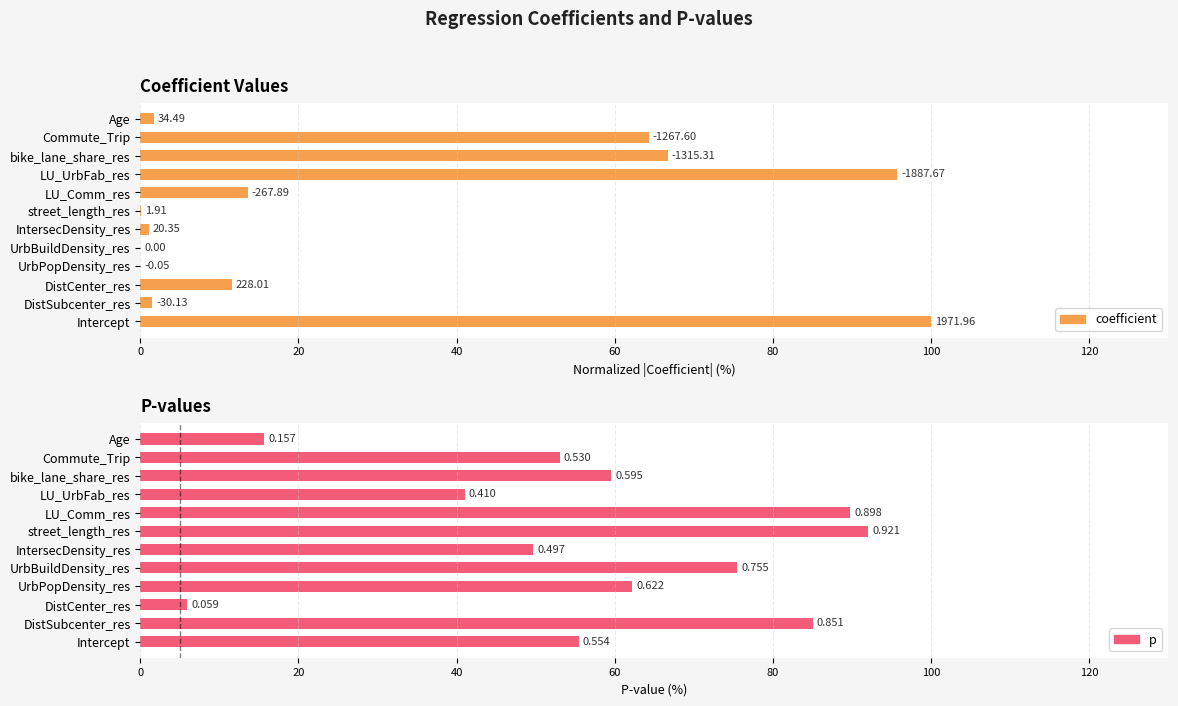

What is the value of the p bar at the 3rd from the left?

5.9